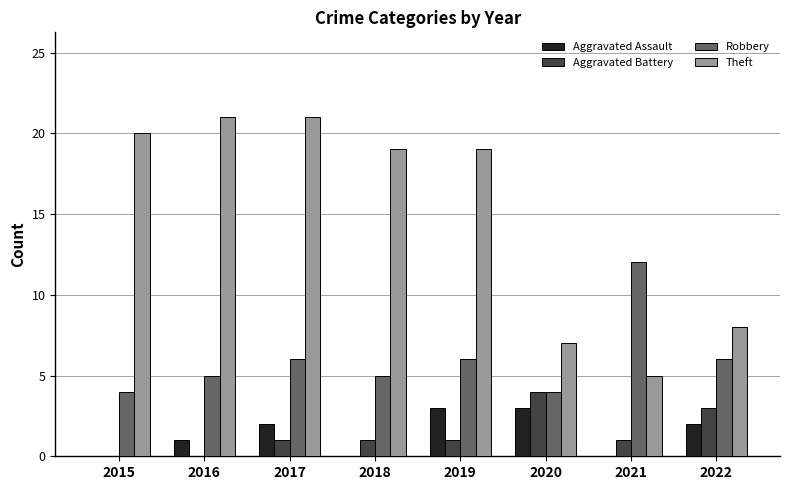

Reading left to right, transcribe all the data shown in this chart.

Aggravated Assault: 2015=0	2016=1	2017=2	2018=0	2019=3	2020=3	2021=0	2022=2
Aggravated Battery: 2015=0	2016=0	2017=1	2018=1	2019=1	2020=4	2021=1	2022=3
Robbery: 2015=4	2016=5	2017=6	2018=5	2019=6	2020=4	2021=12	2022=6
Theft: 2015=20	2016=21	2017=21	2018=19	2019=19	2020=7	2021=5	2022=8